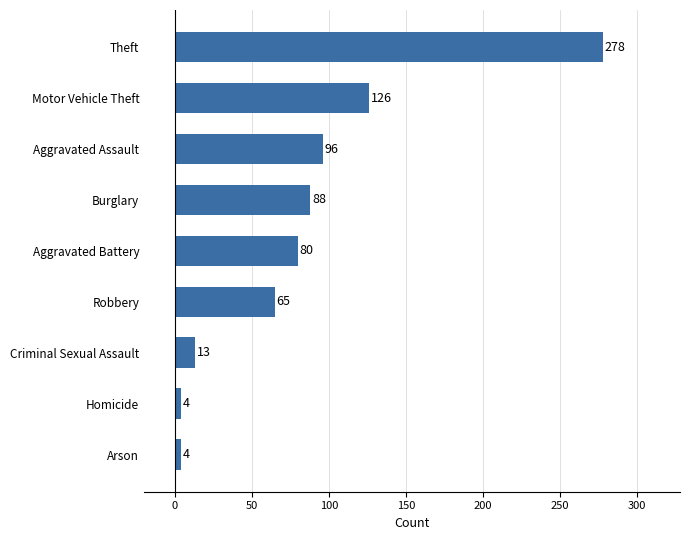

Reading bottom to top, list all the values displayed in this chart.

4	4	13	65	80	88	96	126	278